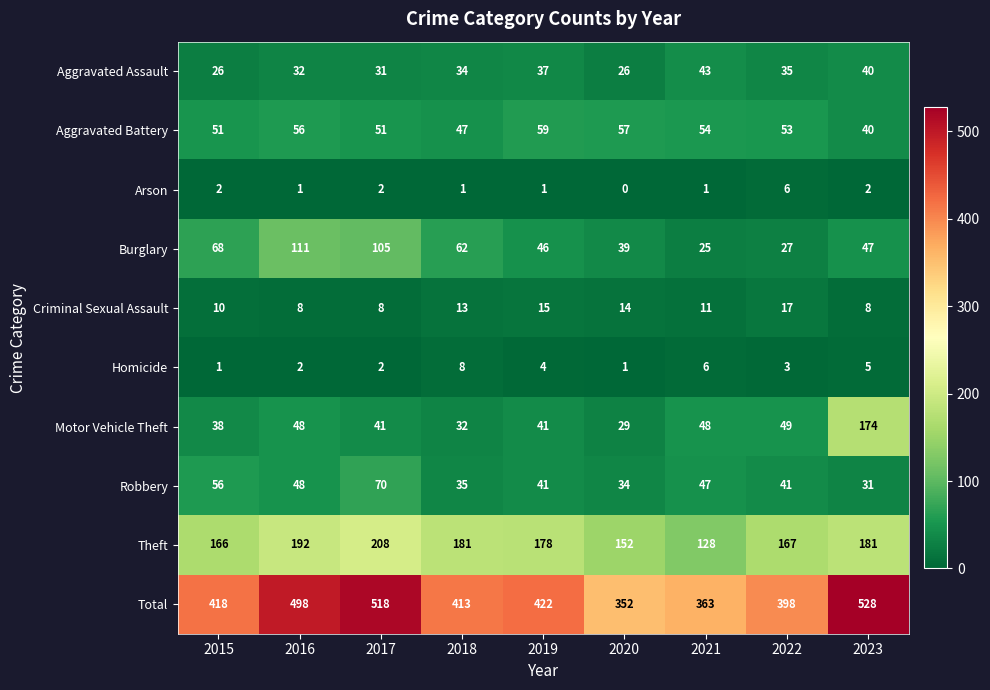

What is the total value across all series at 2021?

726